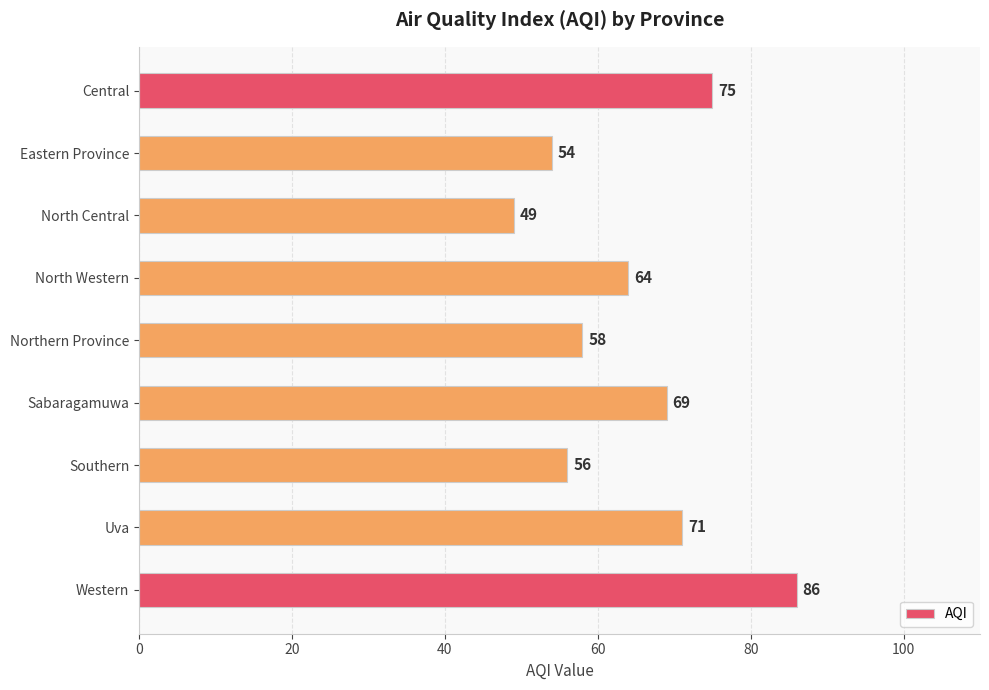

How many bars are there in total?

9